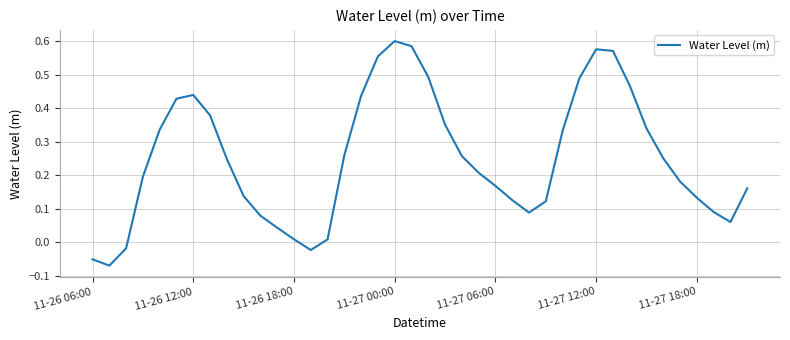

How many positive values are there?

36